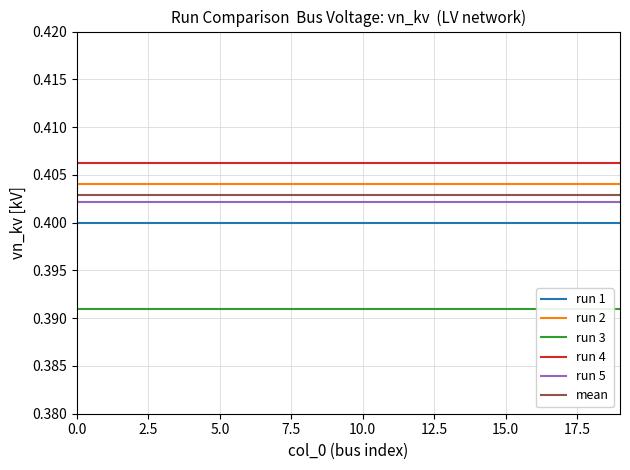

The mean series shows 0.1 at 5.0. True or false?

False